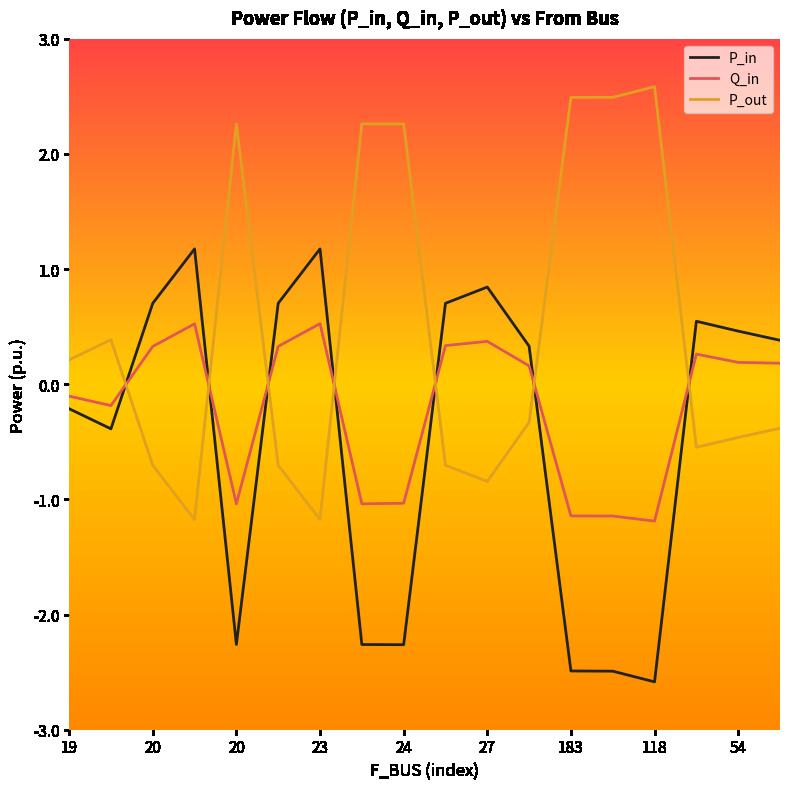

List the series in order of their overall mean, lowest first.

P_in, Q_in, P_out